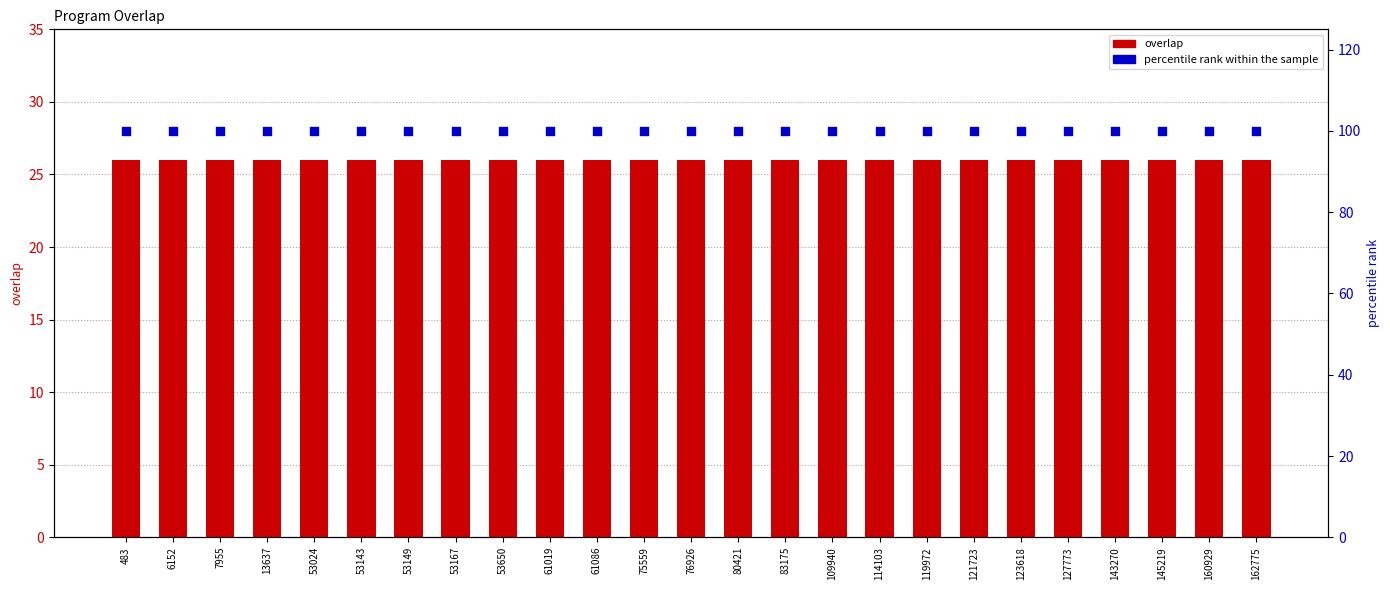

At which category is the sum across all series the highest?

483